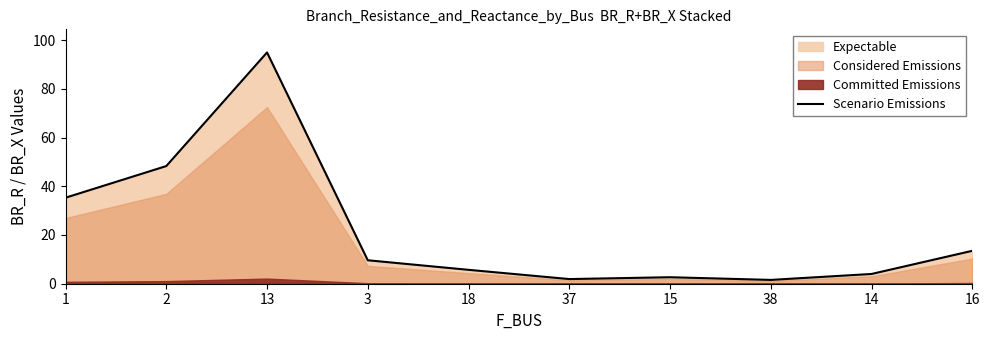

The value at 38 is 2.2. True or false?

False